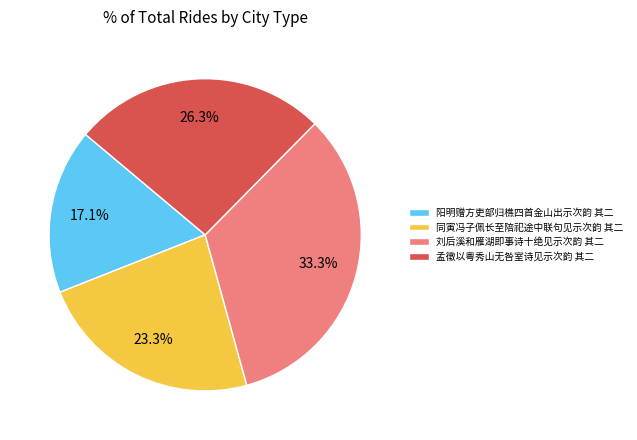

Combined, do 孟徵以粤秀山无咎室诗见示次韵 其二 and 阳明赠方吏部归樵四首金山出示次韵 其二 account for over 50%?

No